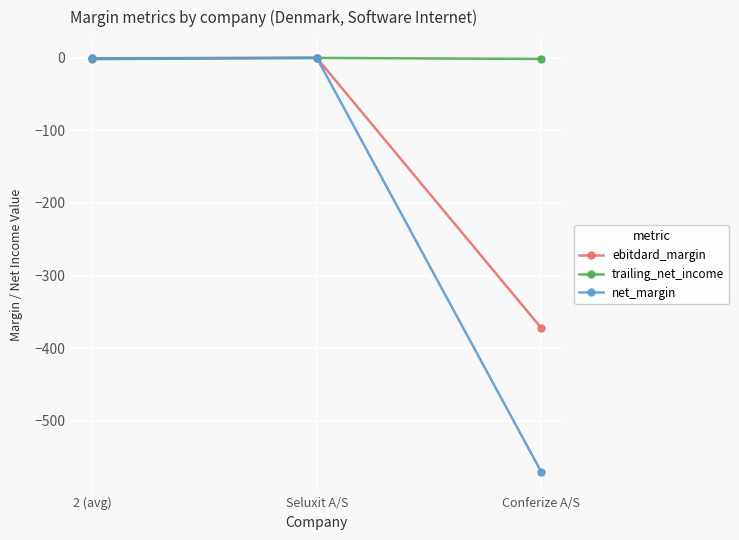

What is the smallest value displayed?

-570.0